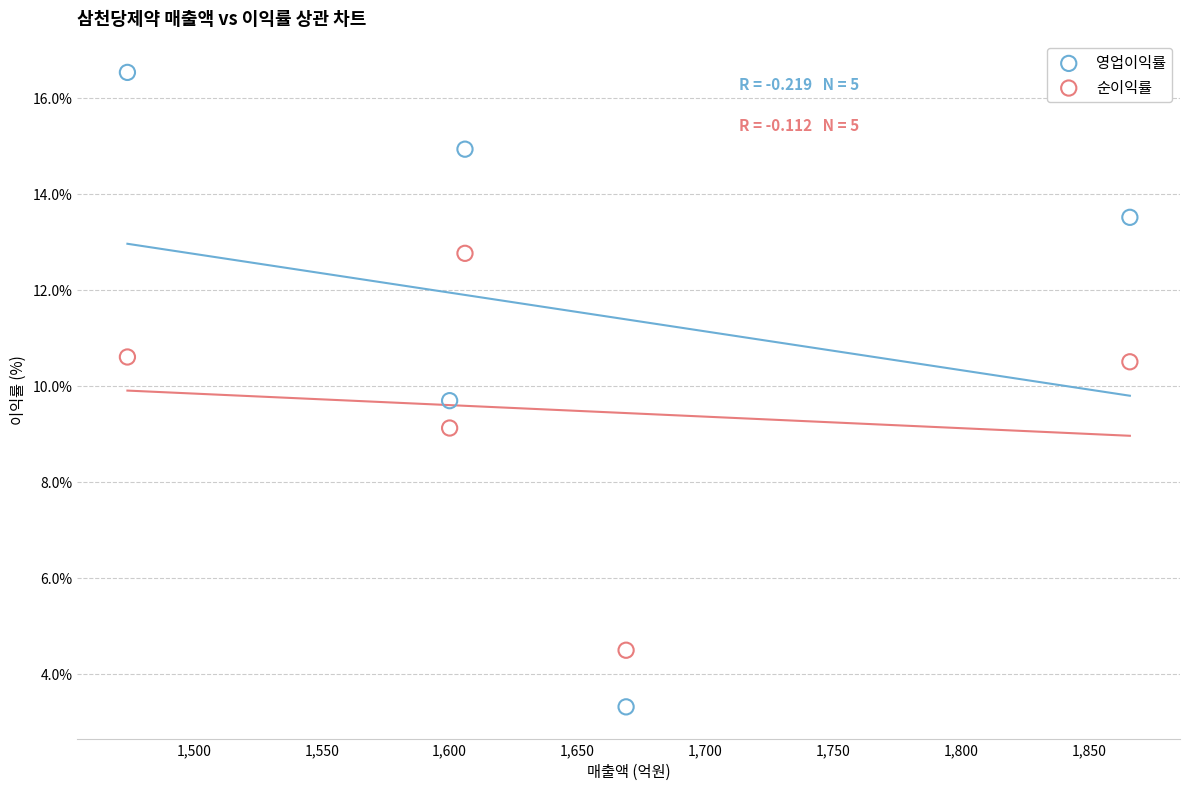

In the 순이익률 series, what Y value is closest to 8?

9.1